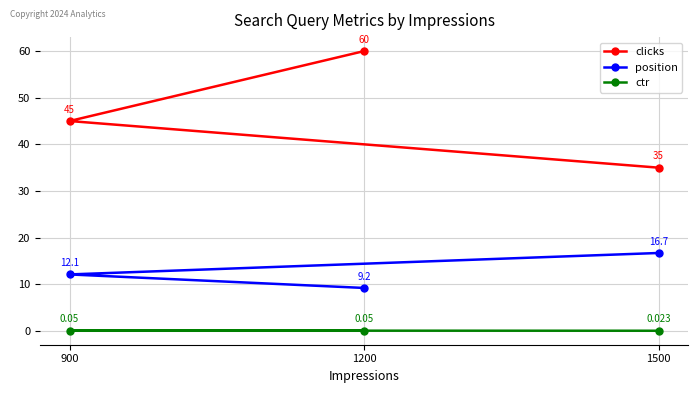

What is the sum of all clicks values?

140.0